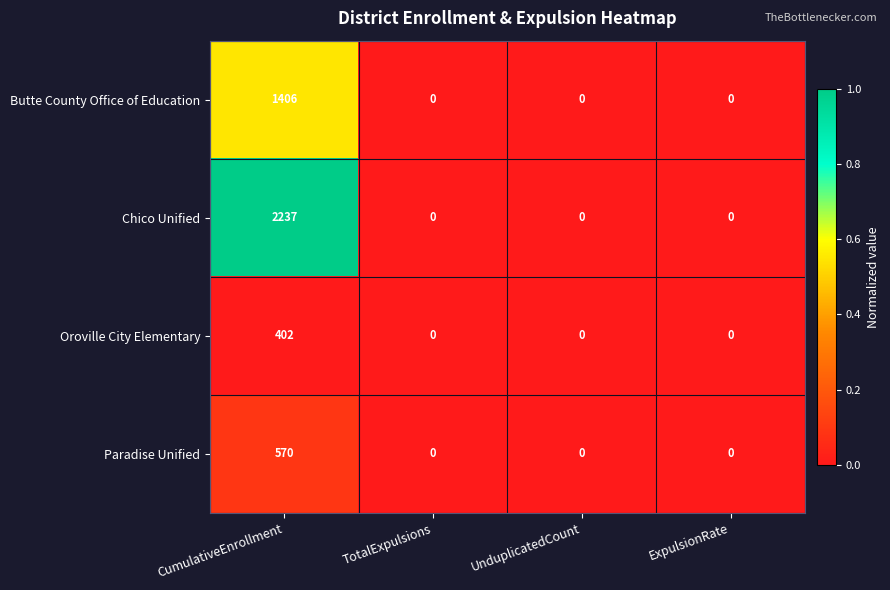

Reading left to right, list all the values displayed in this chart.

Butte County Office of Education: 1406	0	0	0
Chico Unified: 2237	0	0	0
Oroville City Elementary: 402	0	0	0
Paradise Unified: 570	0	0	0